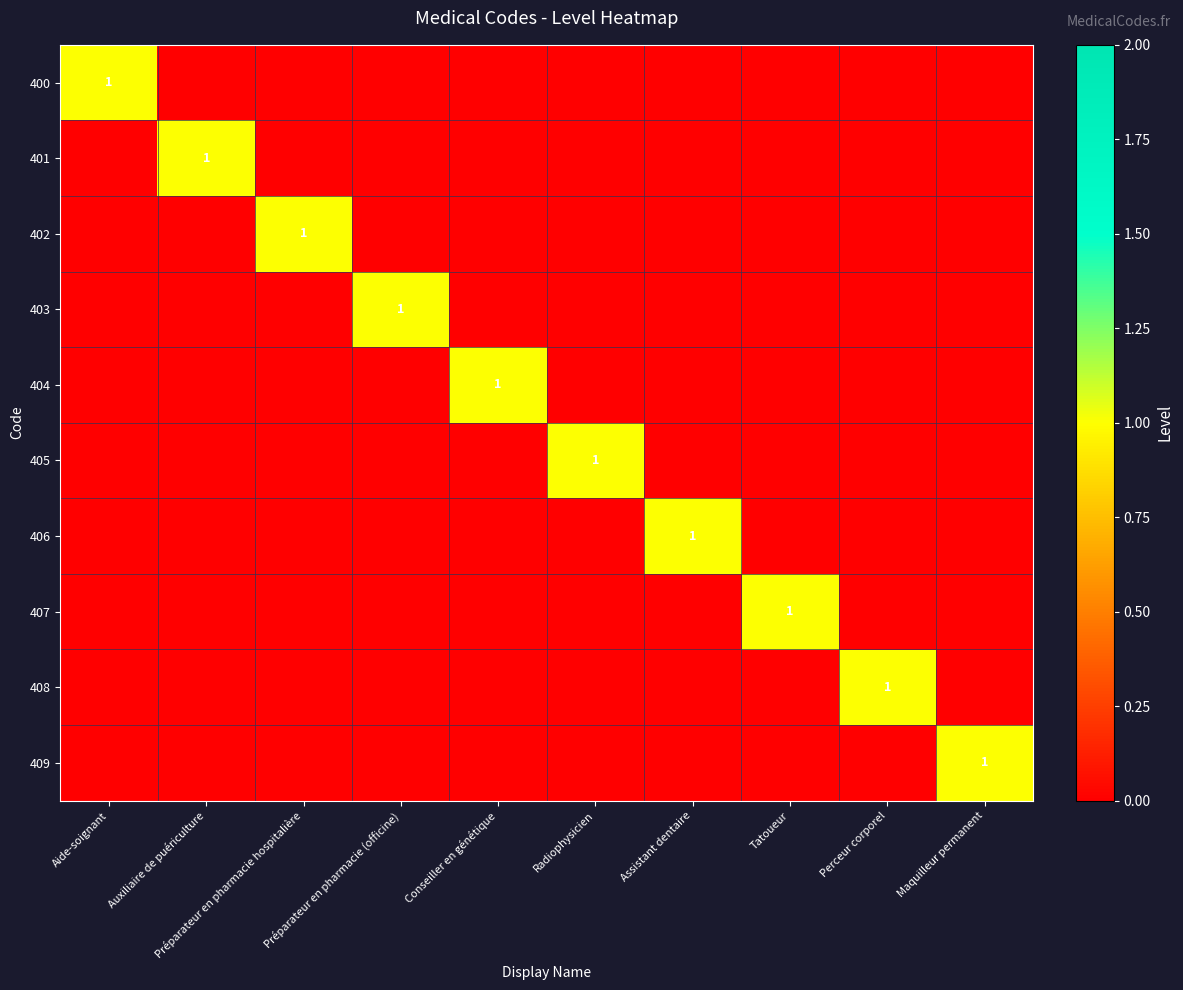

At how many categories does at least one series exceed 0?

10